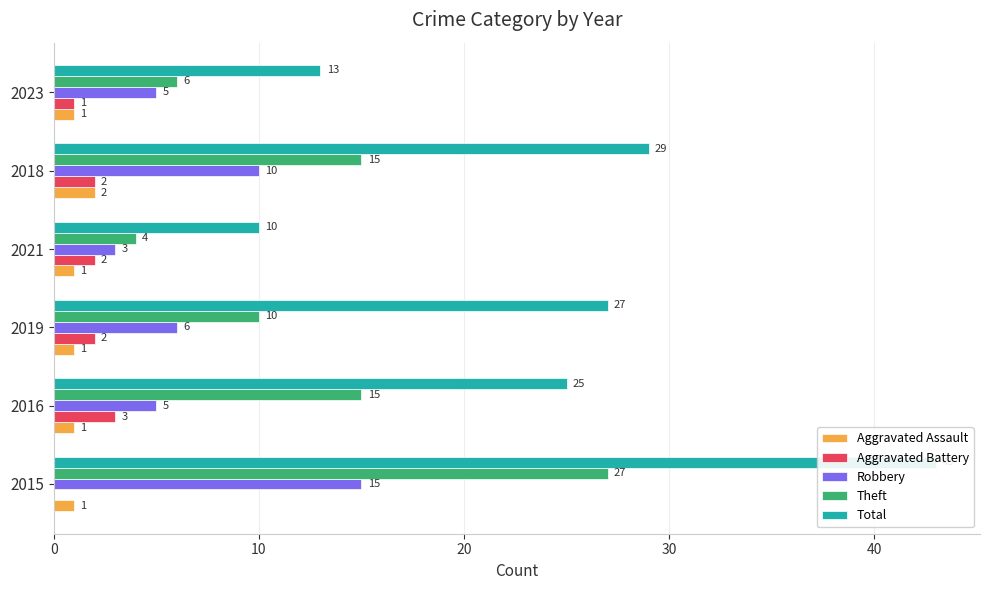

Between 2021 and 2019, which is larger?

2021